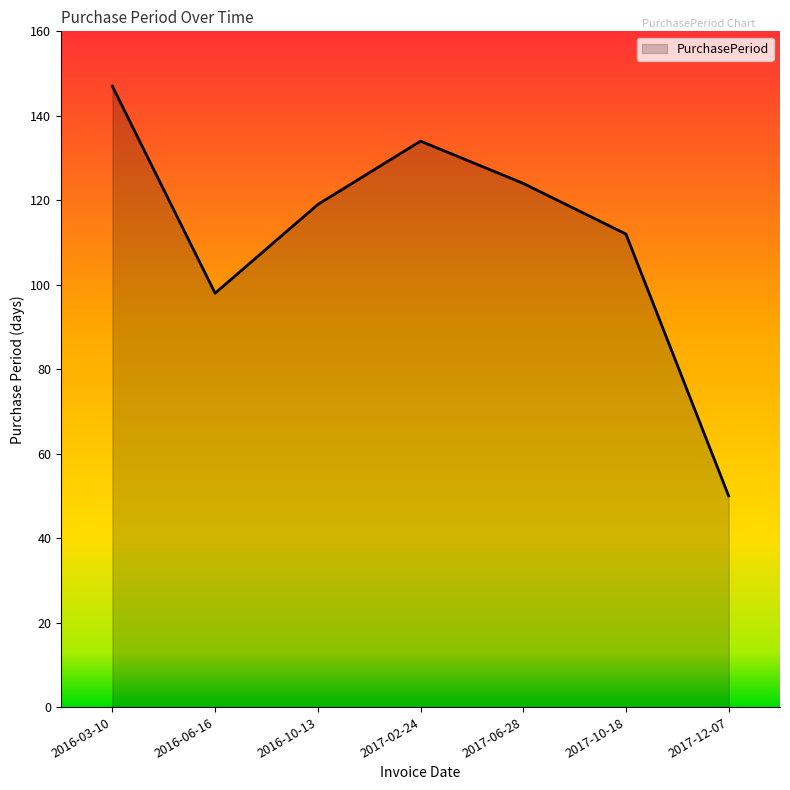

What is the sum of the values at 2017-12-07 and 2016-10-13?

169